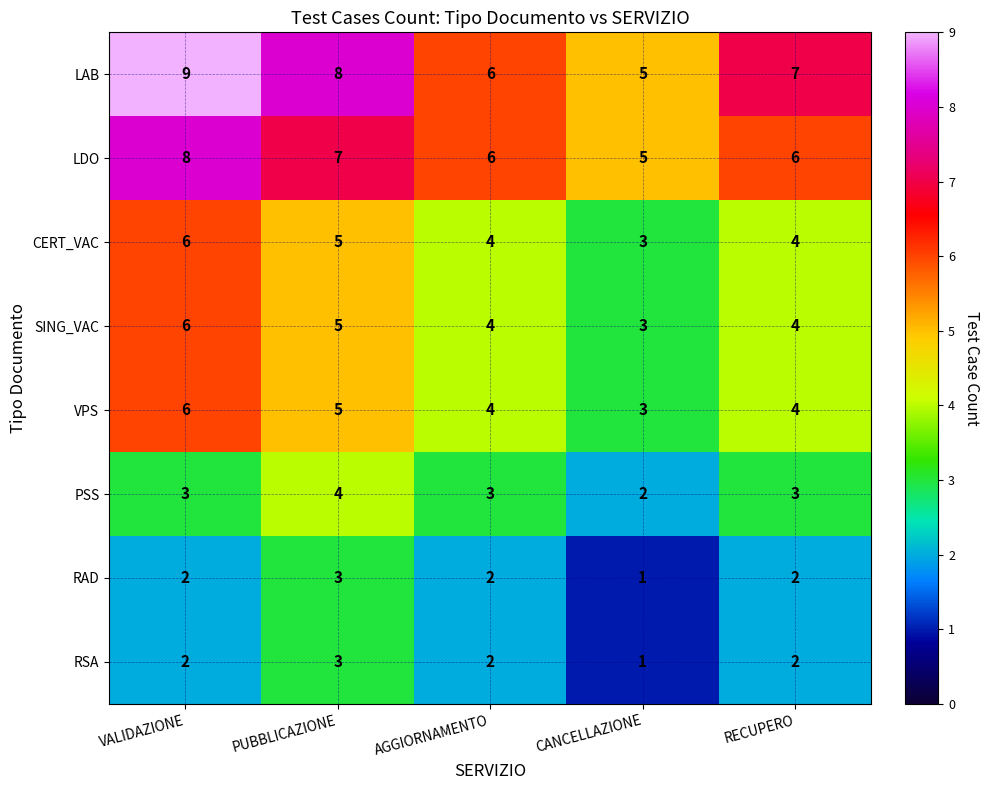

Rank the categories by LAB value from lowest to highest.

CANCELLAZIONE, AGGIORNAMENTO, RECUPERO, PUBBLICAZIONE, VALIDAZIONE